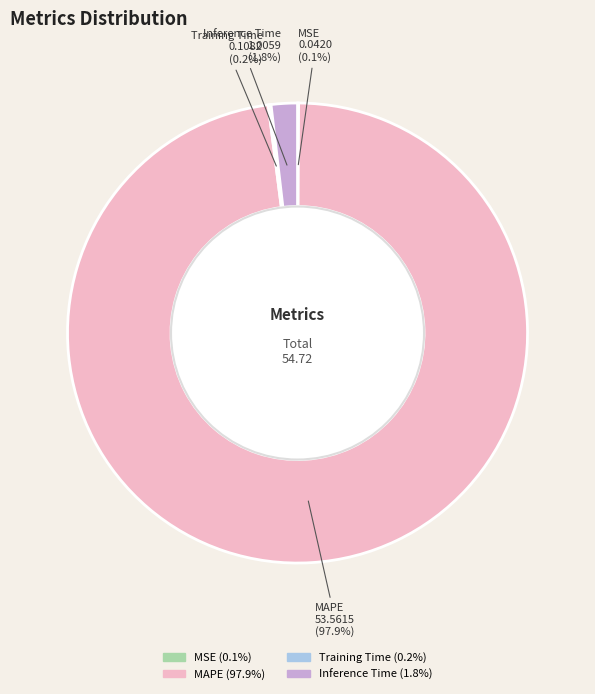

What portion of the pie excludes MAPE?

2.1%